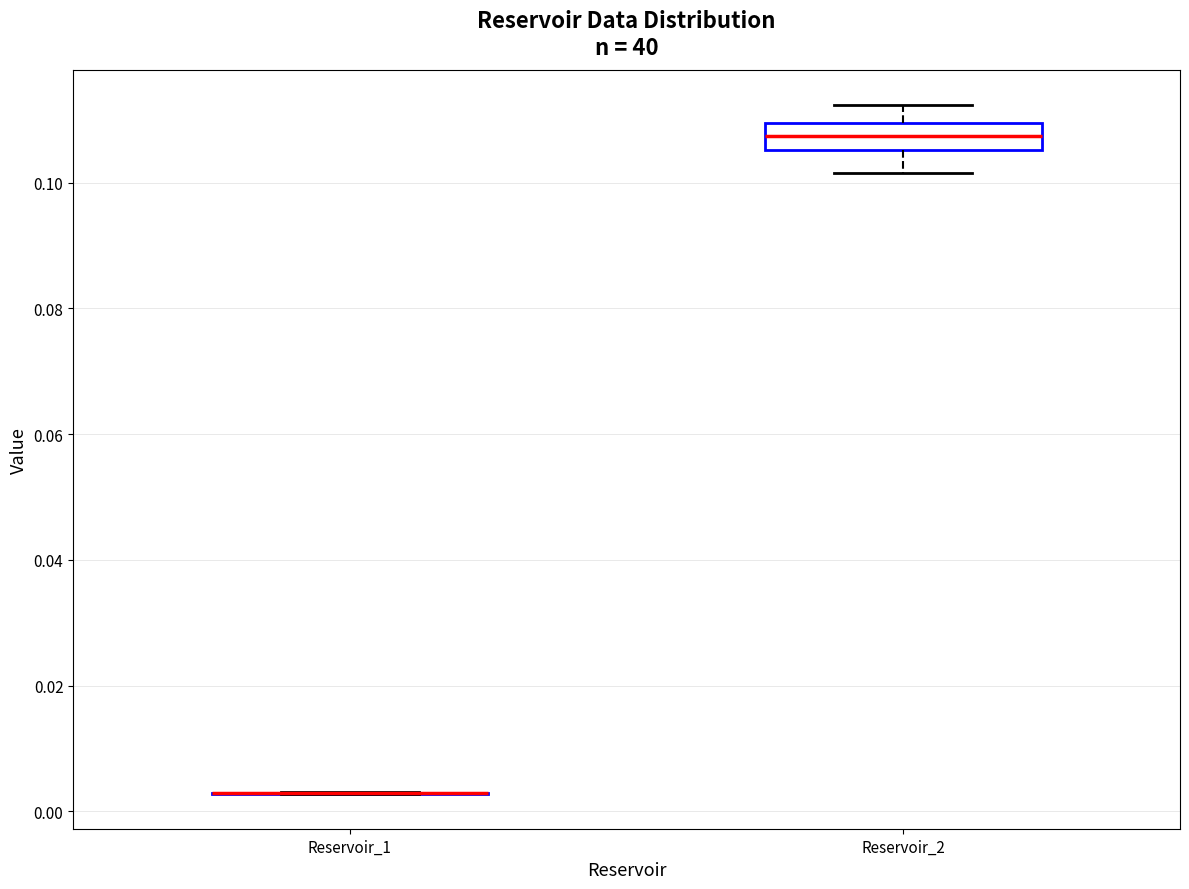

Reading left to right, transcribe this box plot: for each box, give where its median line is, the range the box spans, and where its two whiskers end, as read against the y-axis. The values are not printed on the chart, so give them approximately, as read against the axis.

Reservoir_1: box collapsed to a line at 0.002, whiskers 0.002 to 0.004
Reservoir_2: median 0.108, box 0.106 to 0.110, whiskers 0.102 to 0.112